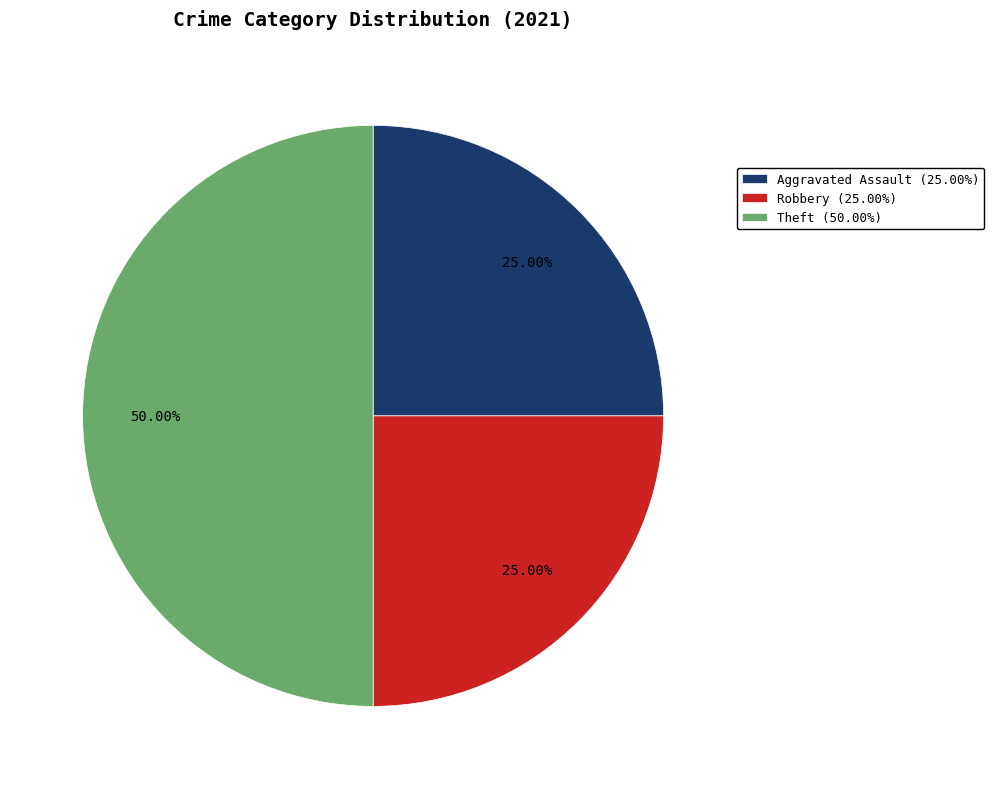

What is the largest slice in the pie chart?

Theft (50.00%)